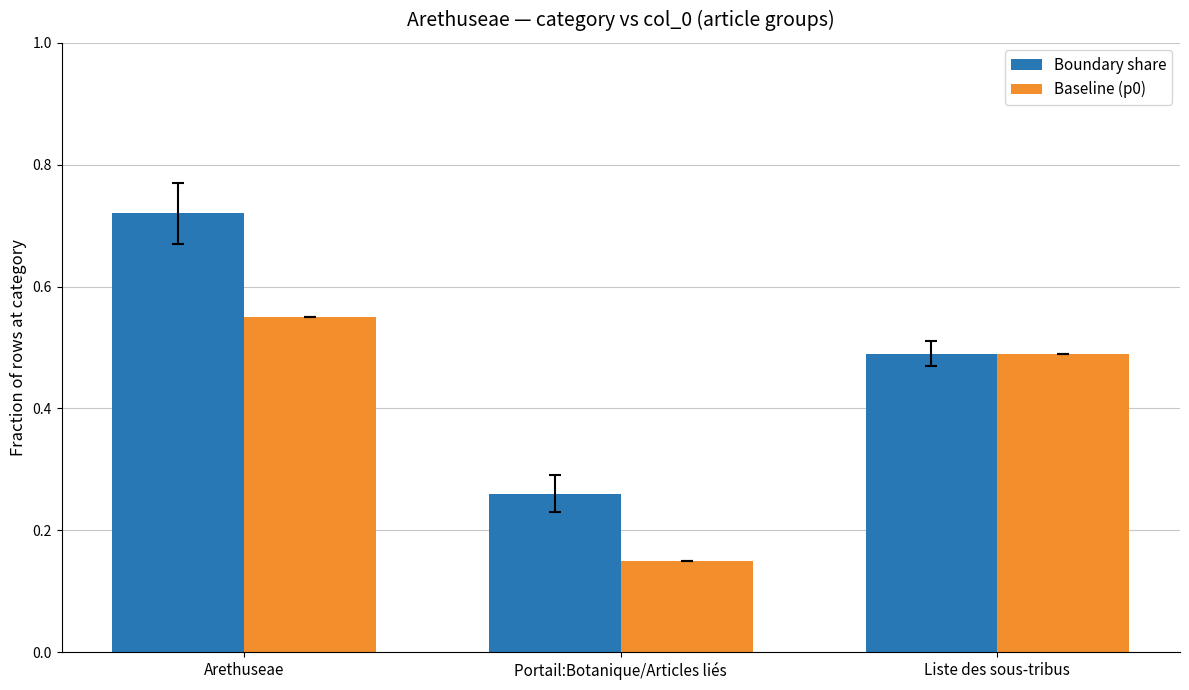

What is the difference between the maximum and minimum values in the Baseline (p0) series?

0.4